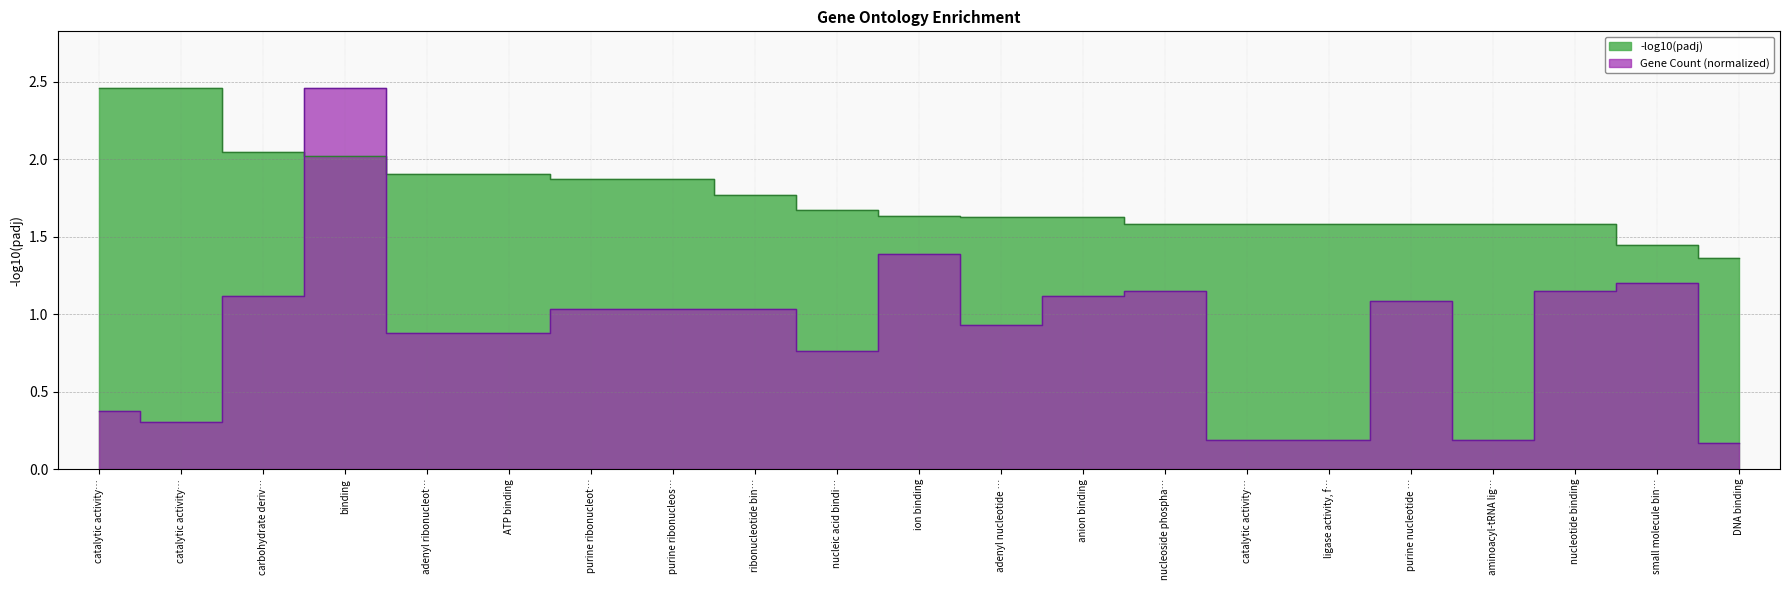

How many interior local valleys does the Gene Count series have?

4